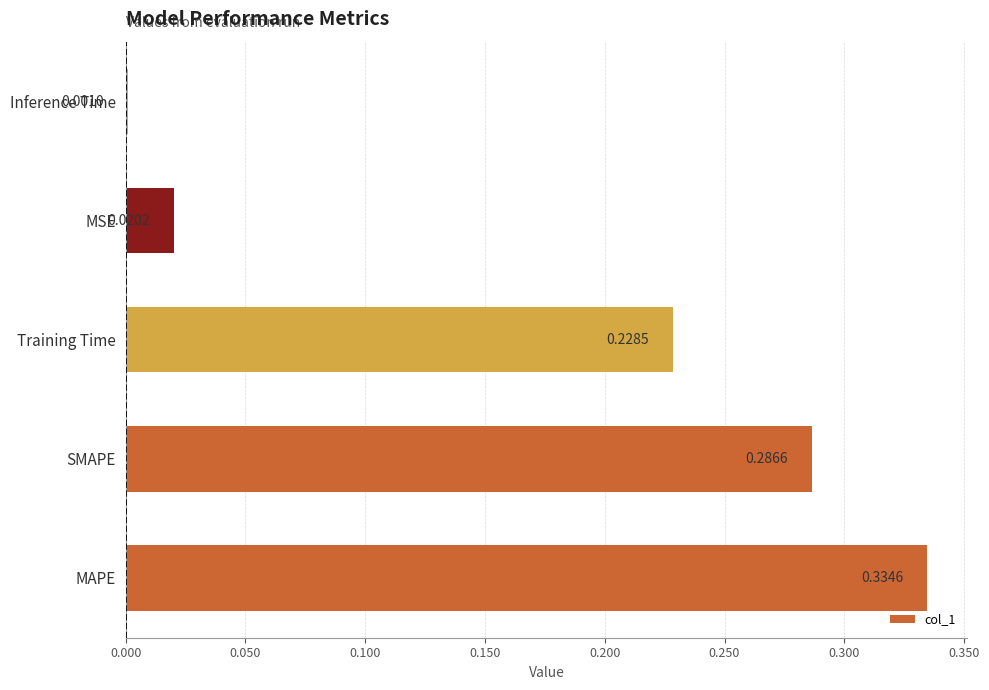

What is the sum of the values at MSE and MAPE?

0.4